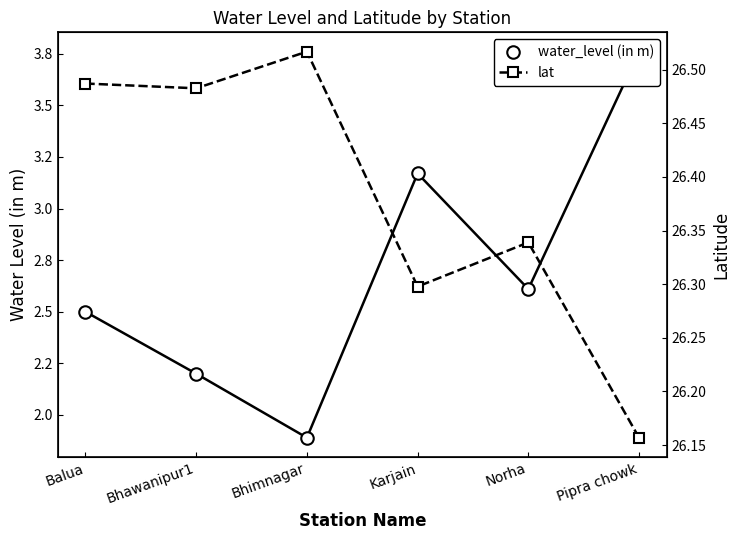

What are all the series names shown in the legend?

water_level (in m), lat